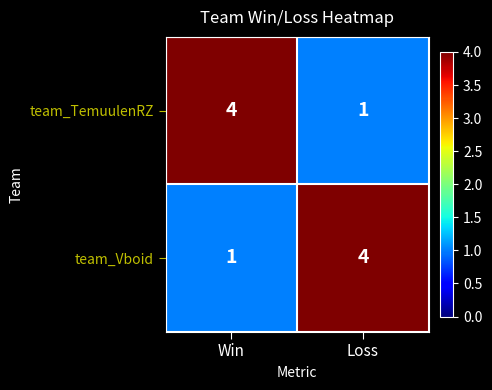

Is it true that team_TemuulenRZ equals 0 at Loss?

False